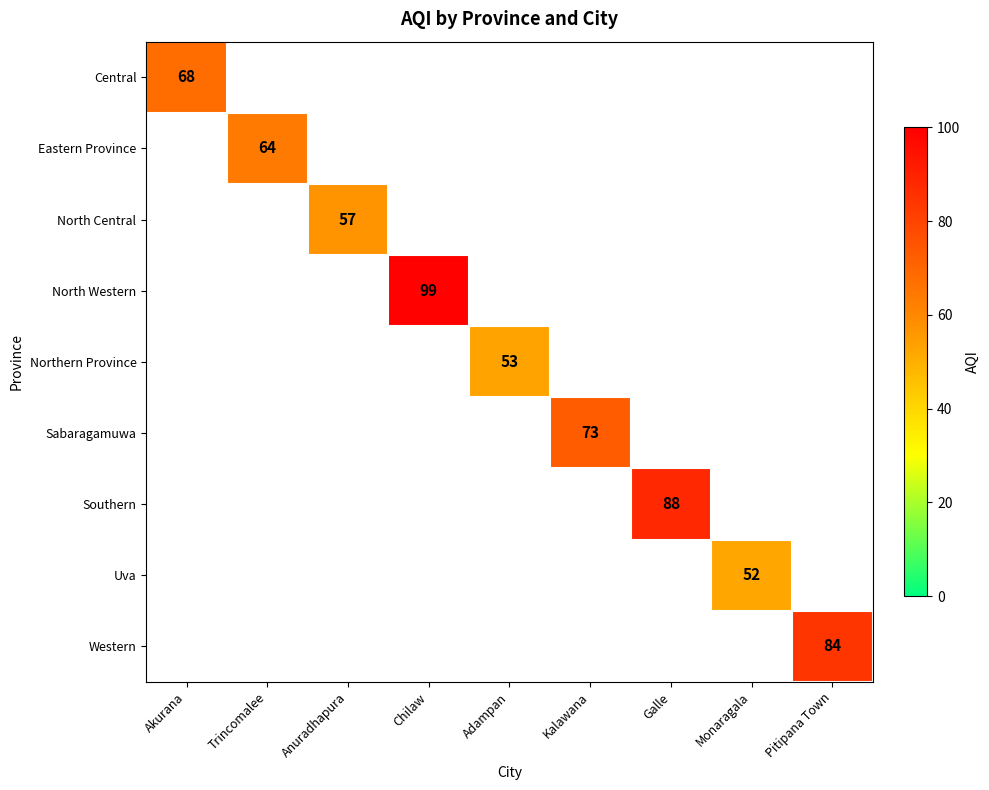

The value of Western at Pitipana Town is 84. True or false?

True